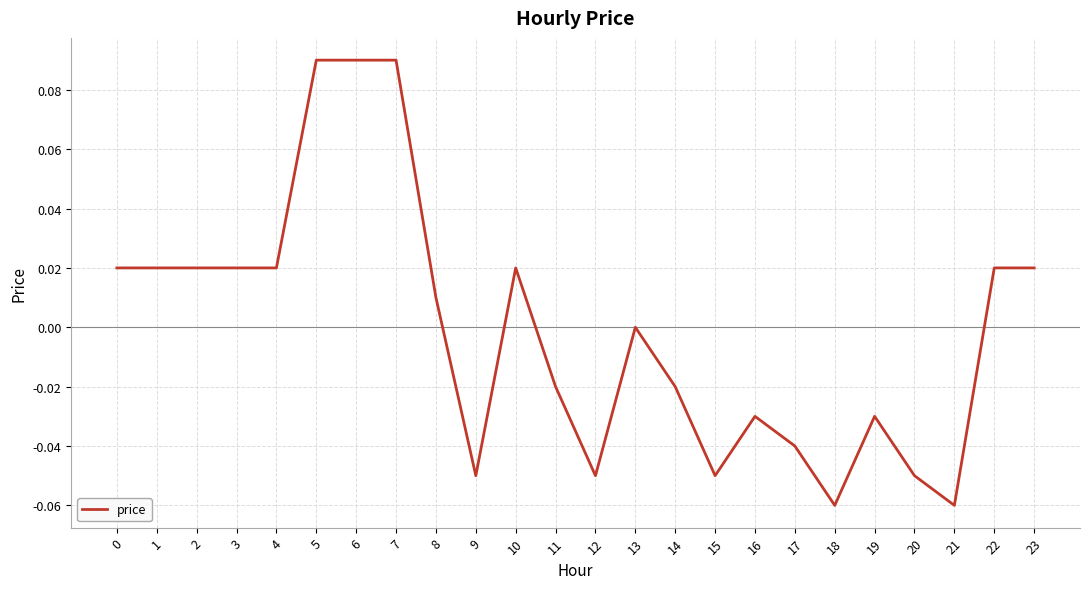

Is it true that the value at 7 is 0.2?

False